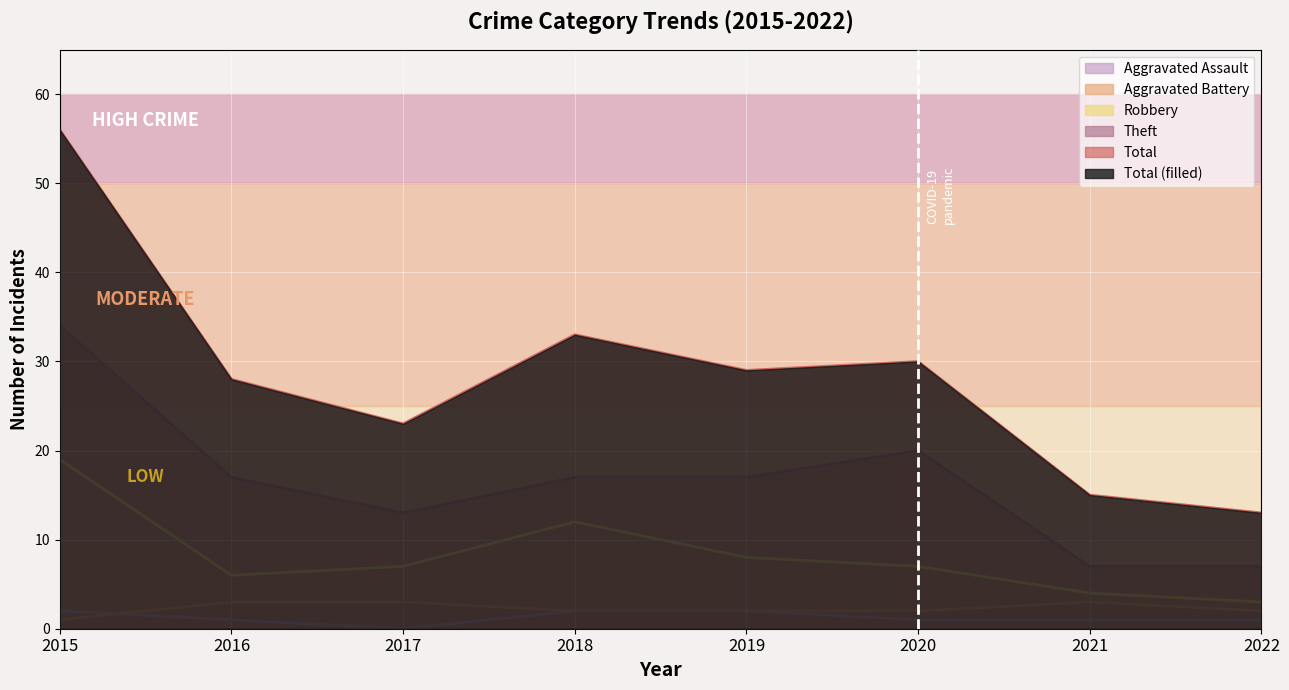

What are all the series names shown in the legend?

Aggravated Assault, Aggravated Battery, Robbery, Theft, Total